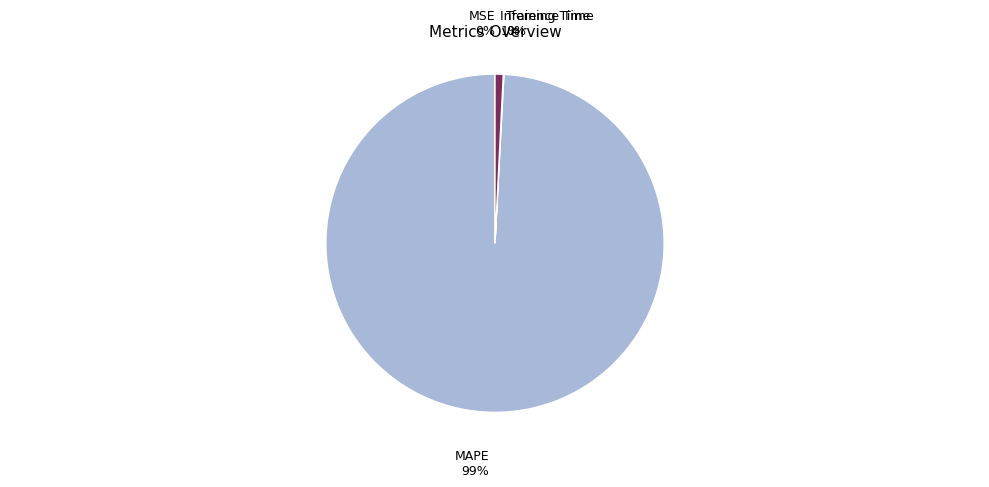

Which slice represents more than half of the pie?

MAPE